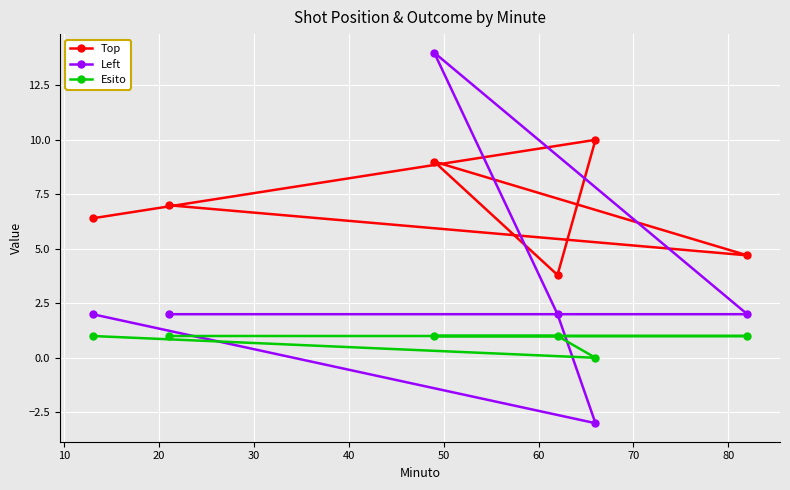

Which series has the widest spread of values?

Left